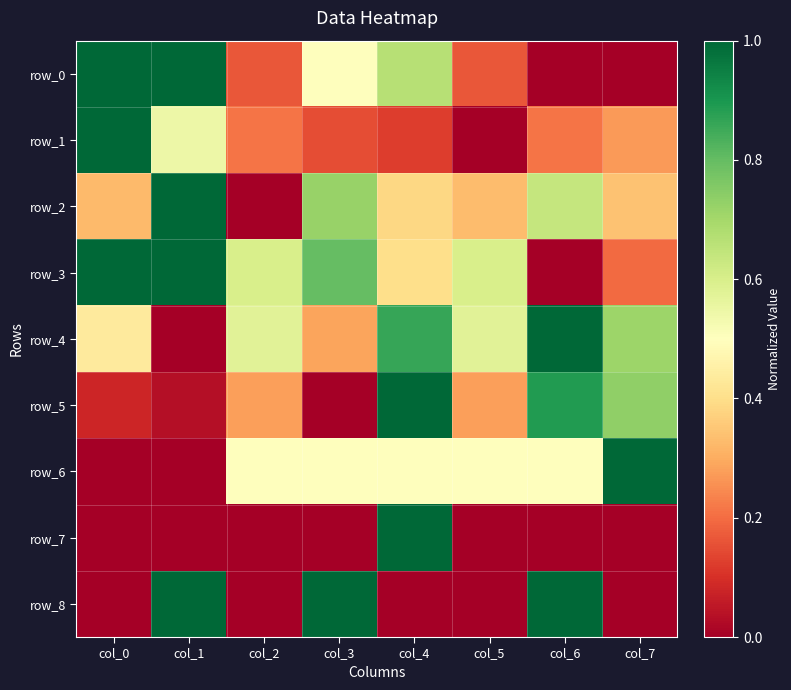

What is the greatest value displayed?

1.0